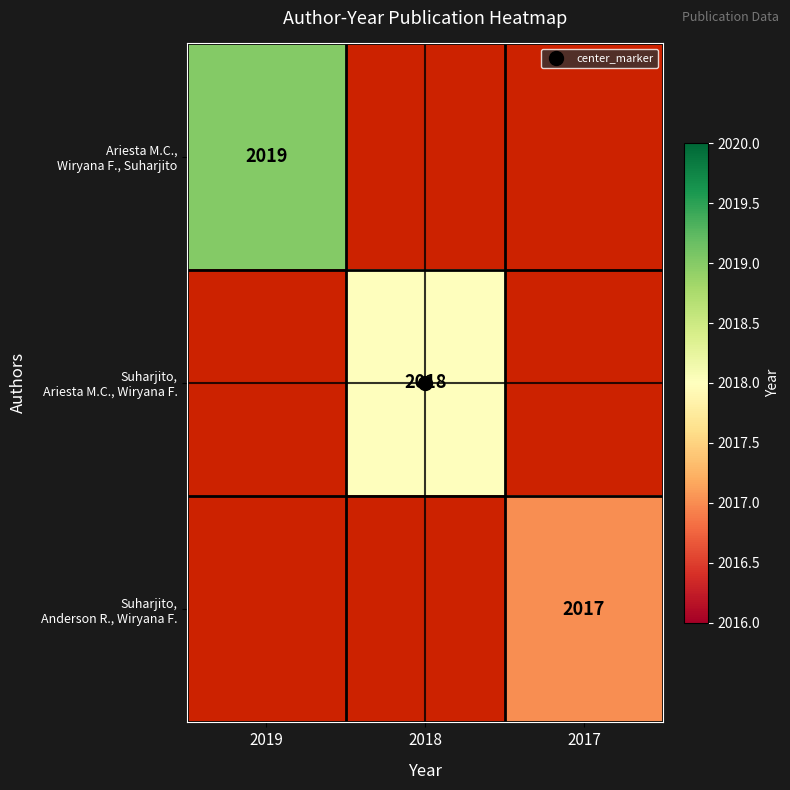

Which series has the widest spread of values?

Ariesta M.C., Wiryana F., Suharjito